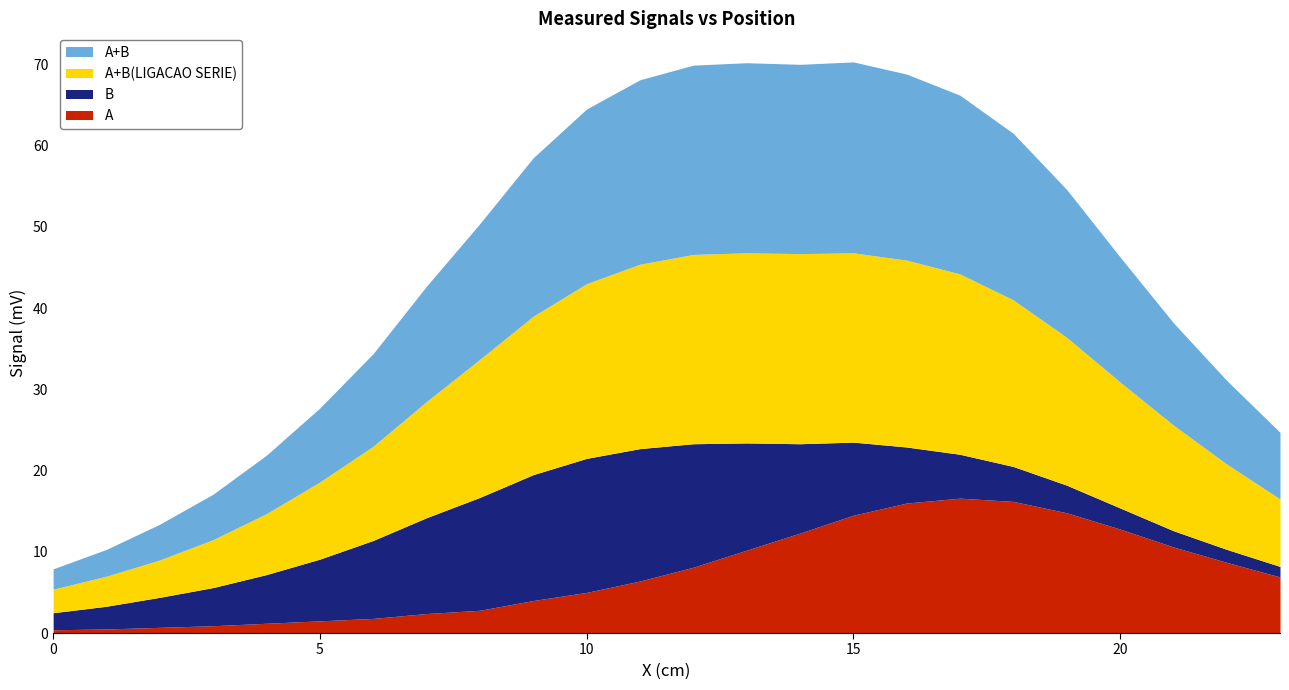

True or false: A+B and A cross at least once.

False